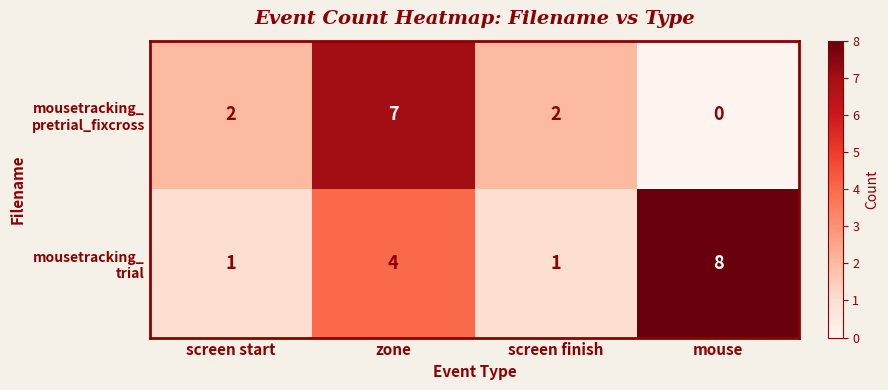

At which category is the sum across all series the highest?

zone